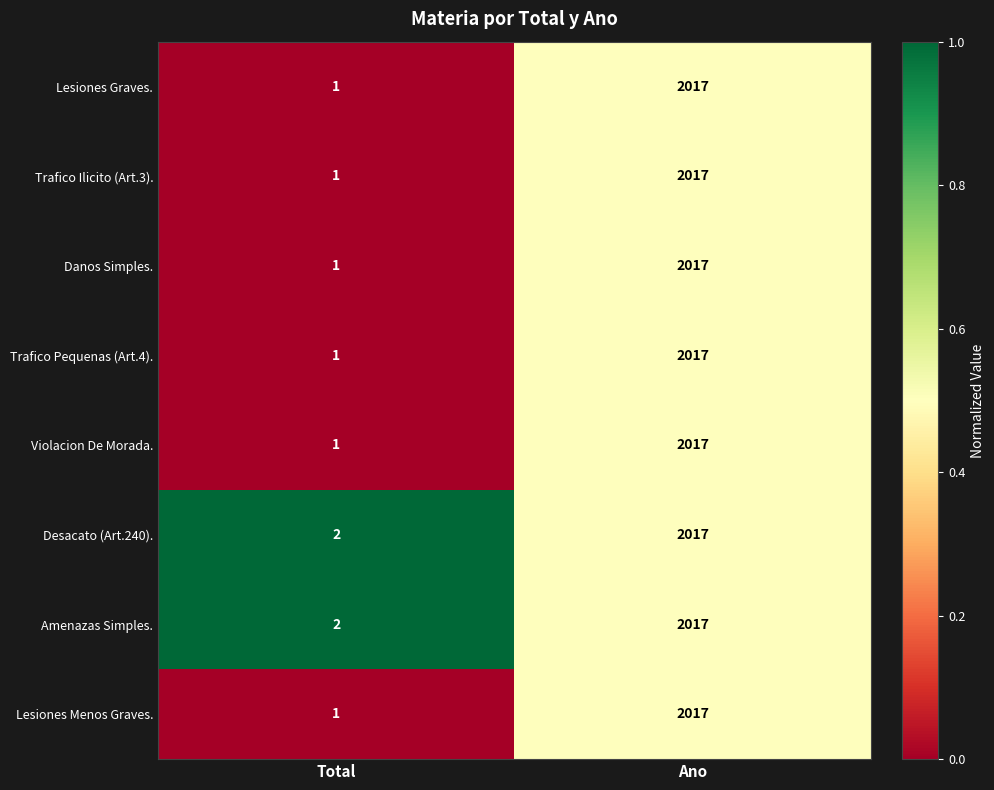

Is it true that Lesiones Graves. equals 1014 at Ano?

False